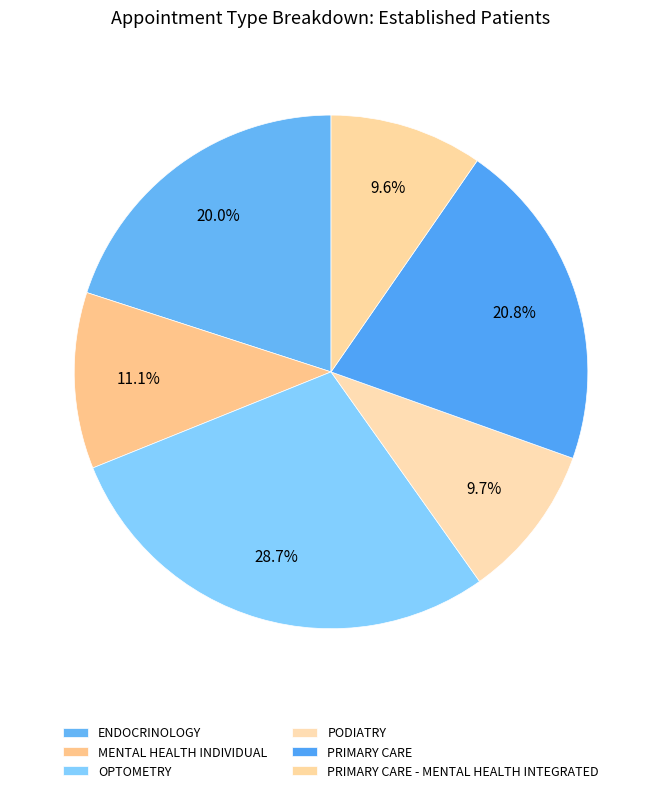

Rank the categories by value from highest to lowest.

OPTOMETRY, PRIMARY CARE, ENDOCRINOLOGY, MENTAL HEALTH INDIVIDUAL, PODIATRY, PRIMARY CARE - MENTAL HEALTH INTEGRATED